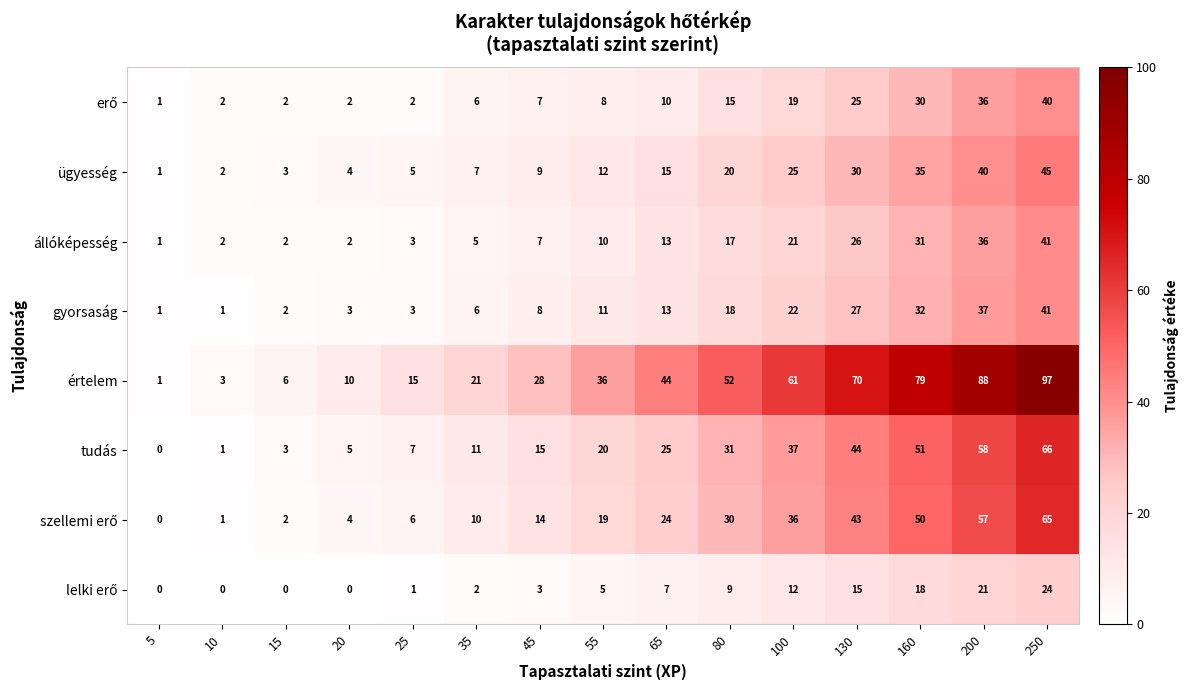

What is the difference between the maximum and second lowest values in the értelem series?

94